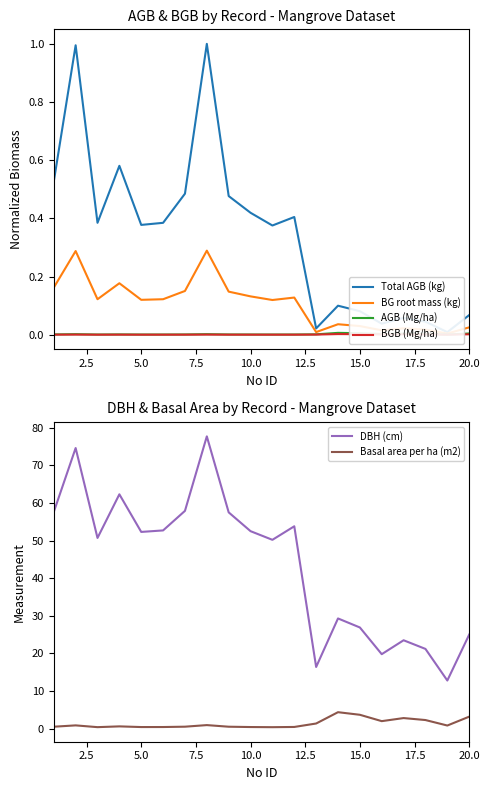

How many interior local peaks does the Total AGB (kg) series have?

6